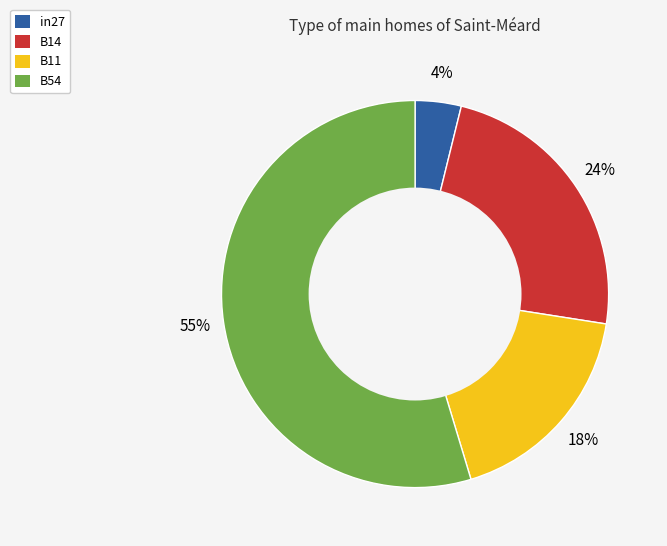

To the nearest percent, what is the average slice percentage?

25%